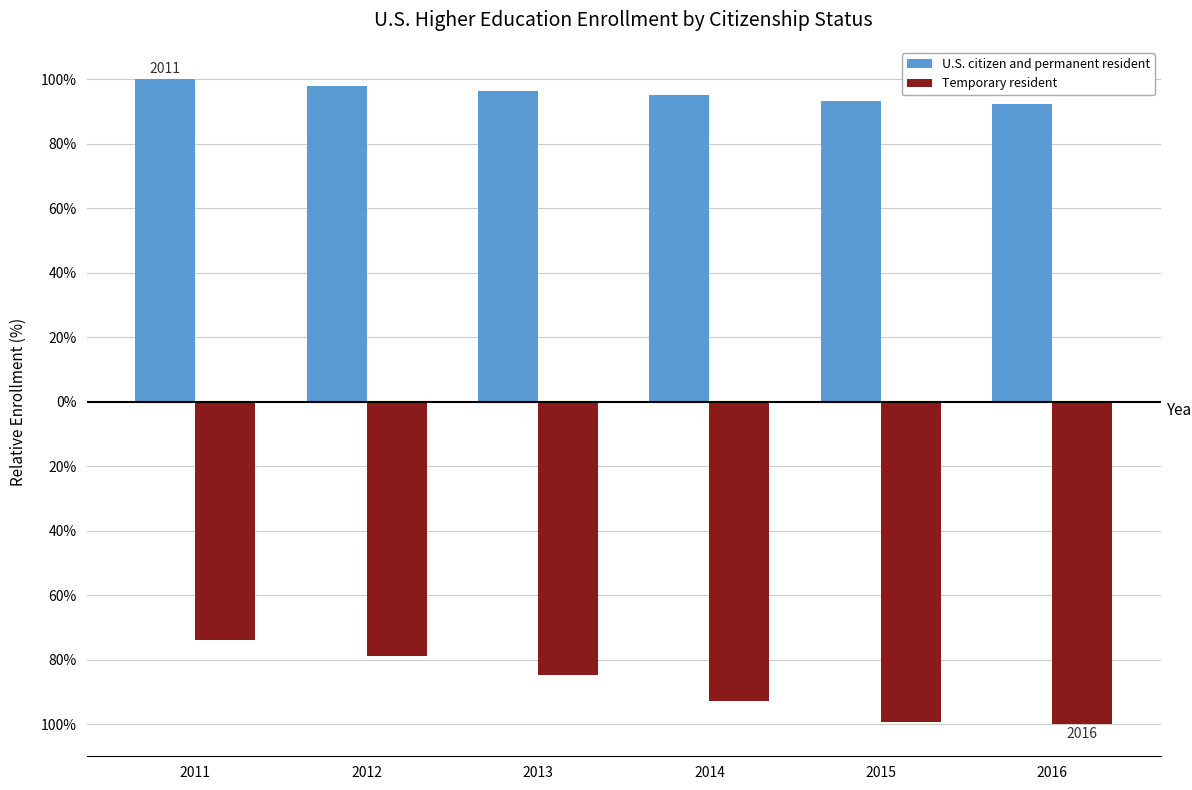

Are the bars horizontal?

No